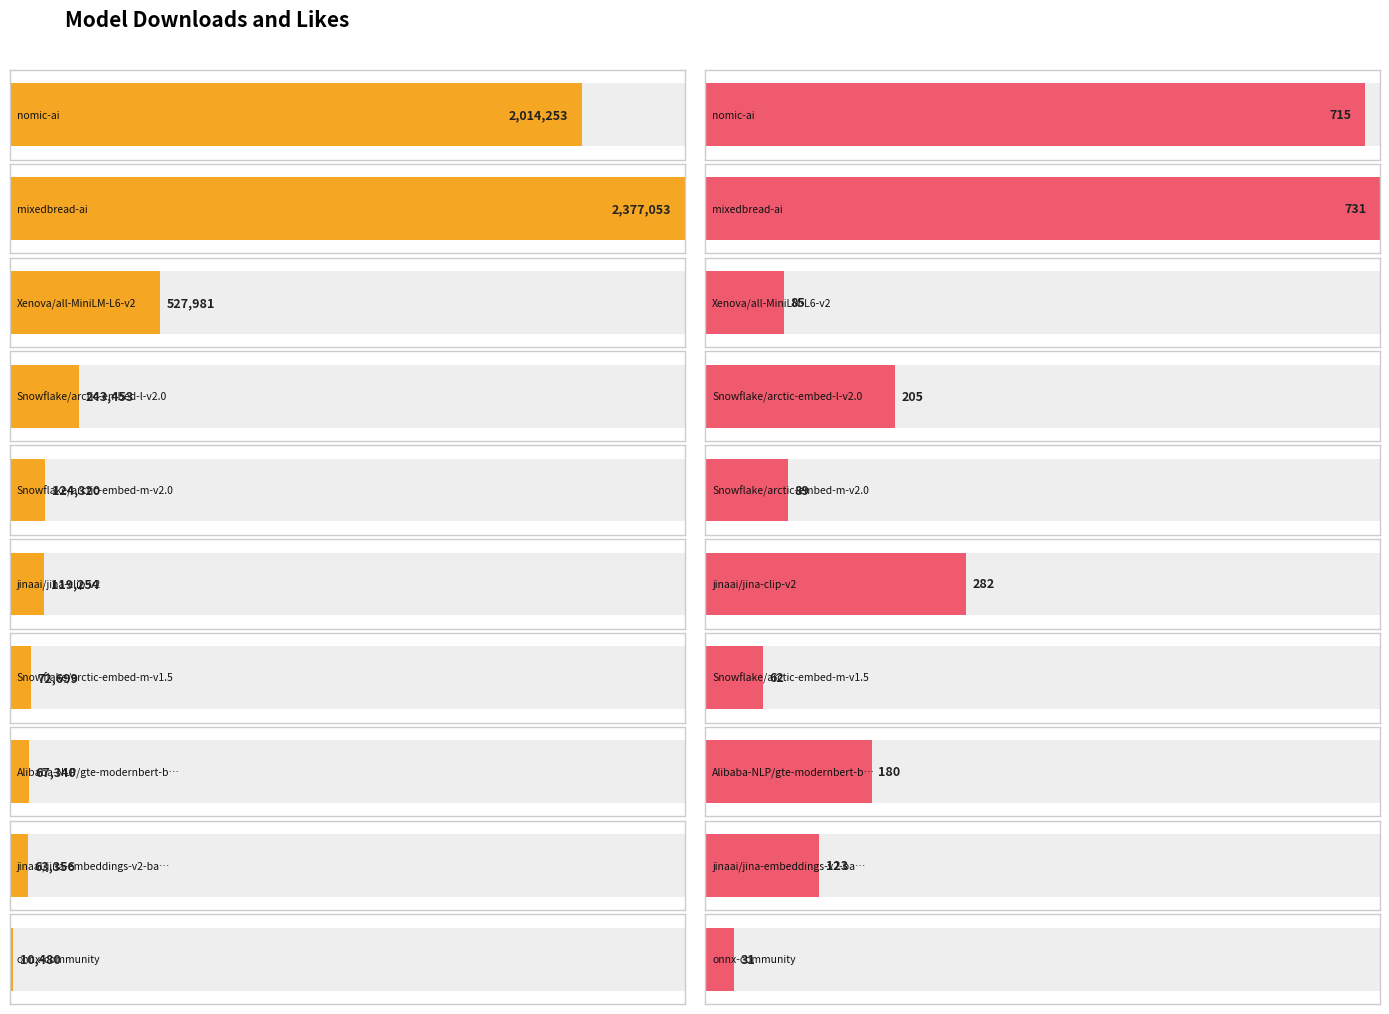

Which category has the lowest value across all series?

onnx-community